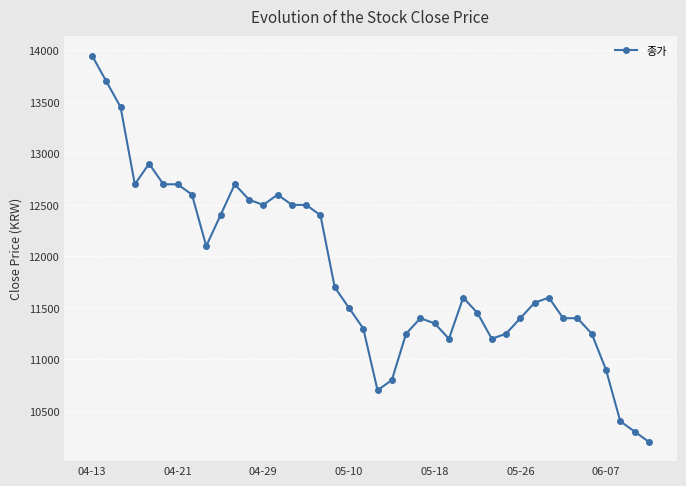

What is the smallest value displayed?

10200